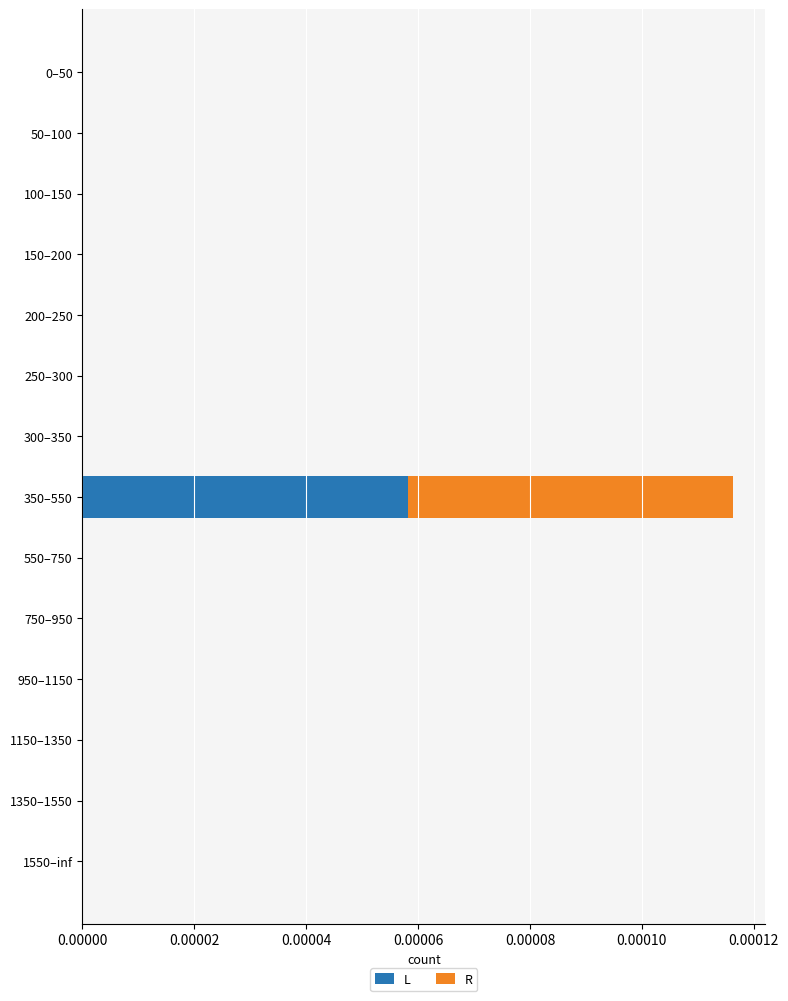

At which label does L reach its peak?

350–550